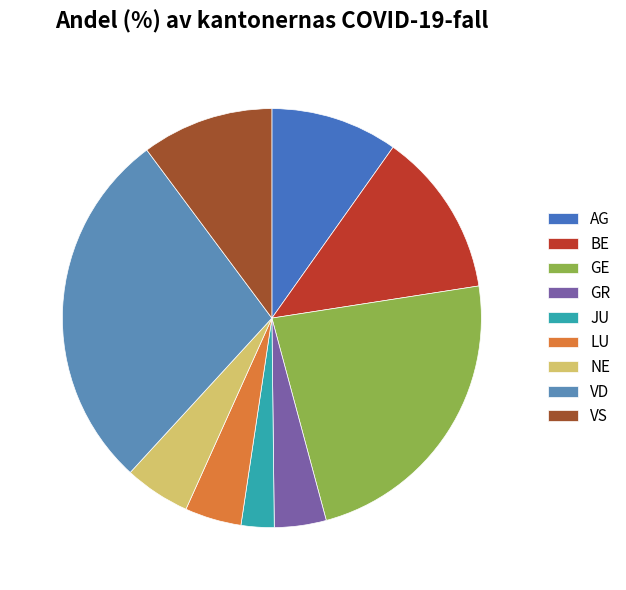

What is the ratio of the value at LU to the value at NE?

0.9